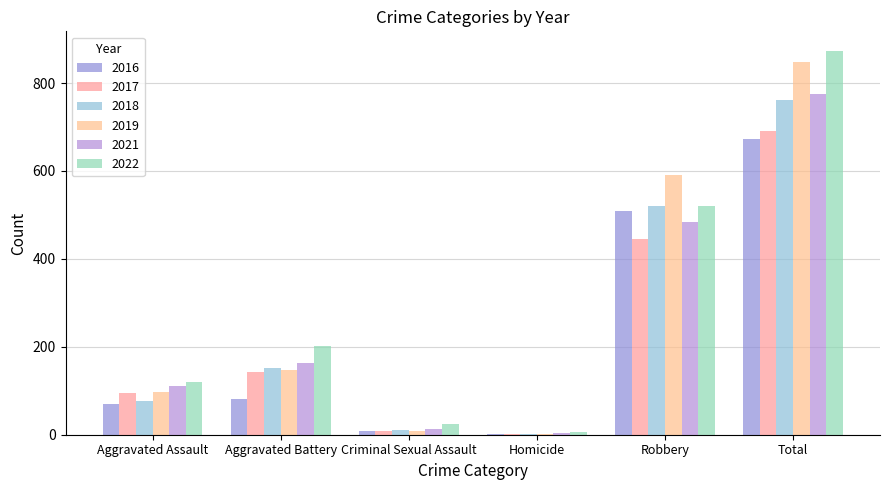

Where is 2021 nearest to the value 390?

Robbery